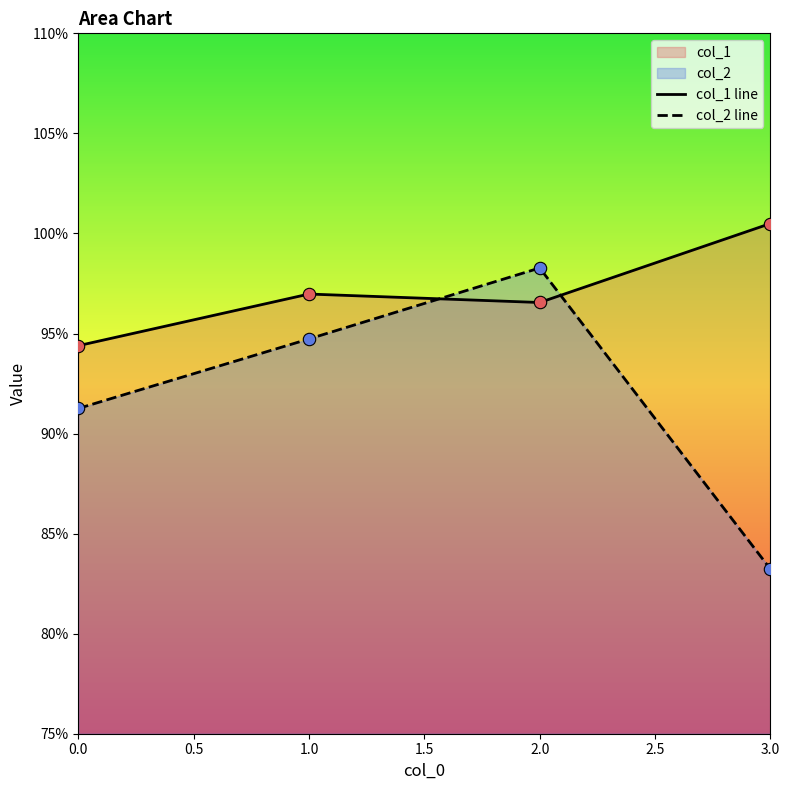

Which series has the widest spread of Y values?

col_2 line